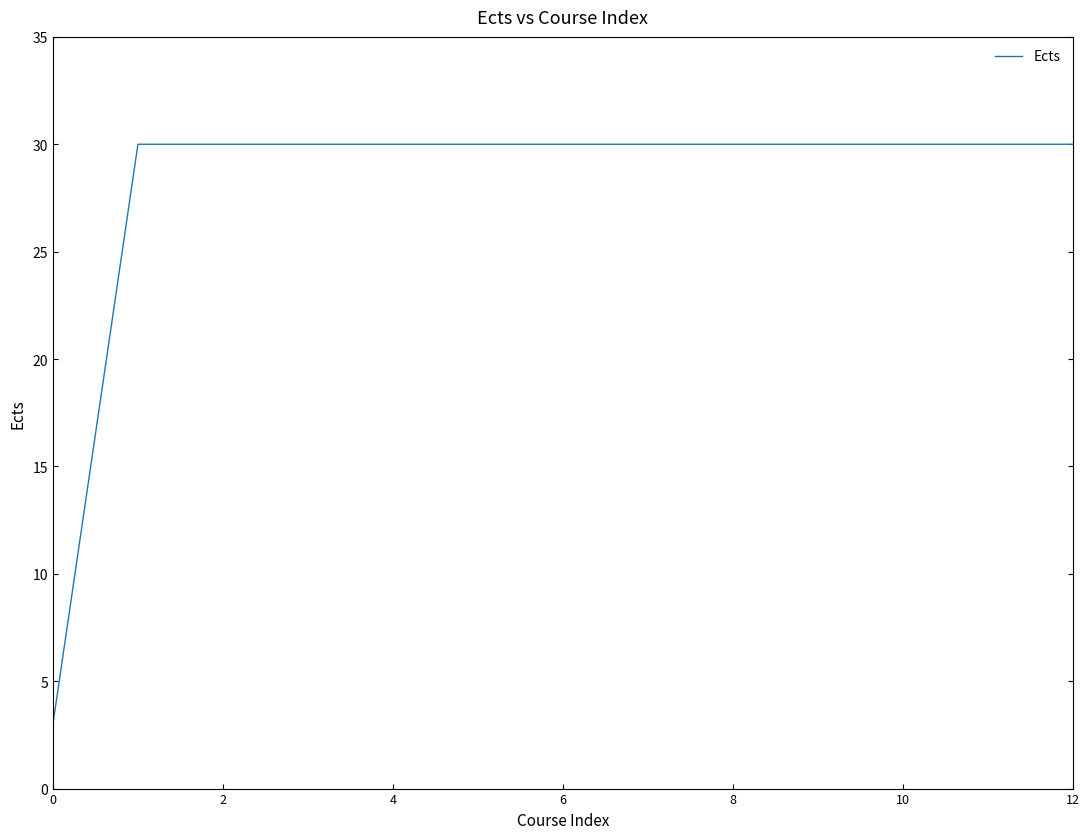

What is the minimum value shown in the chart?

3